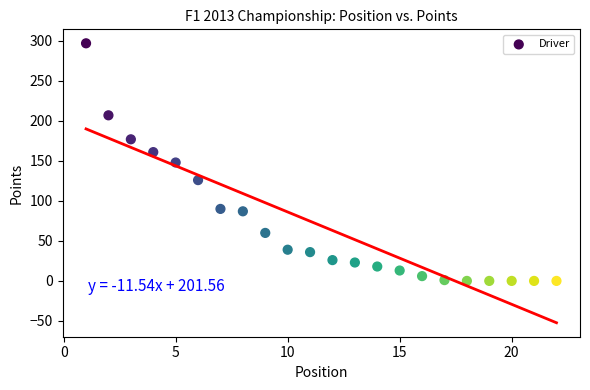

What is the range of Y values (max minus min)?

297